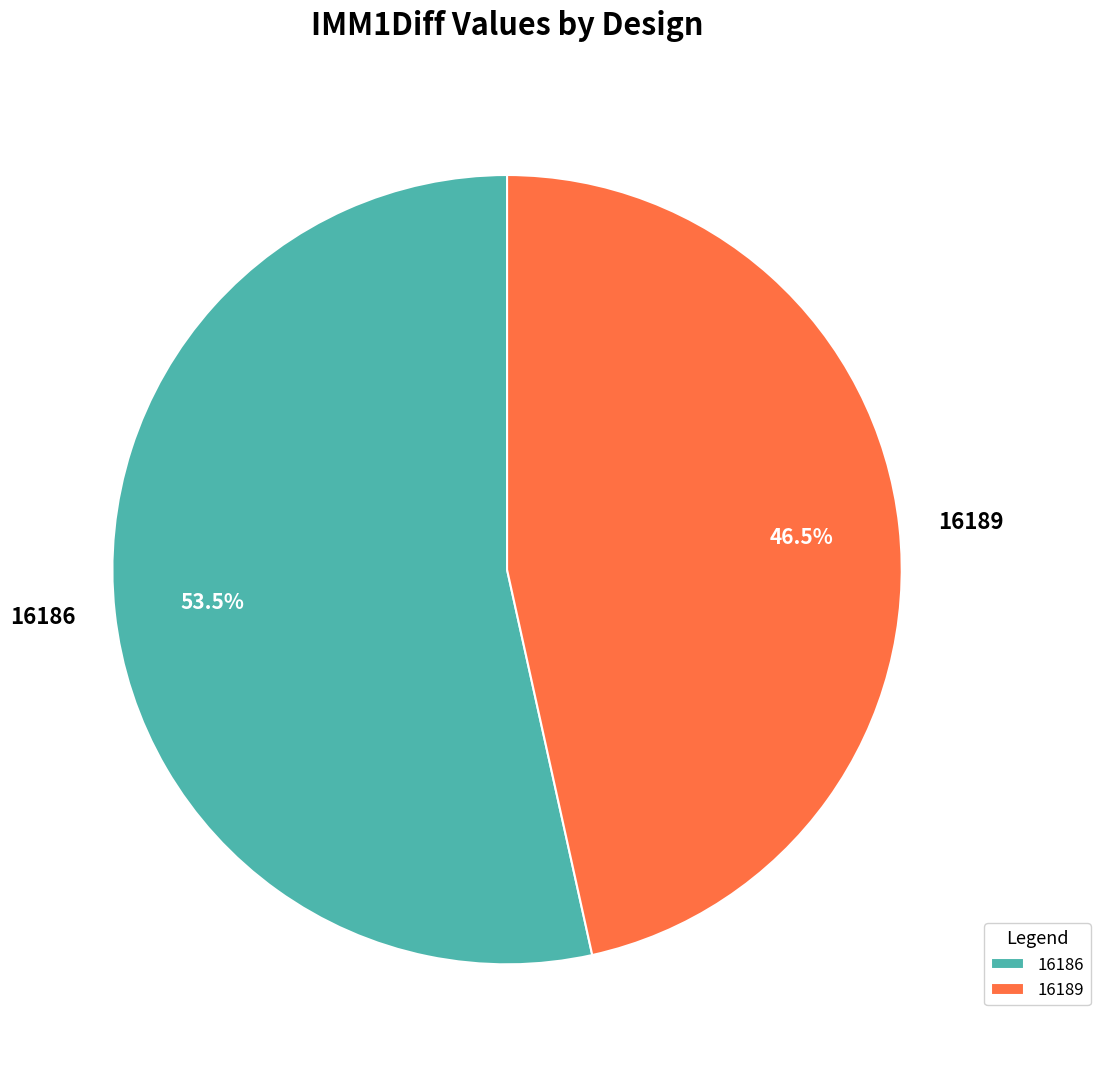

What is the majority slice?

16186